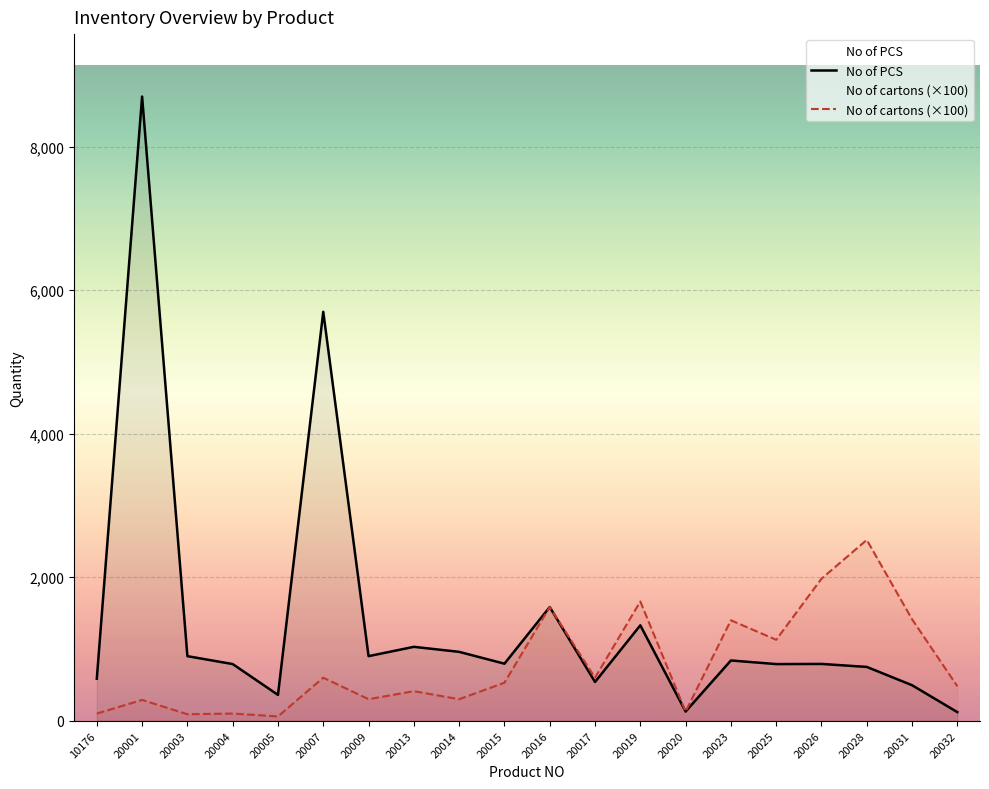

True or false: No of PCS and No of cartons (×100) intersect in this chart.

False